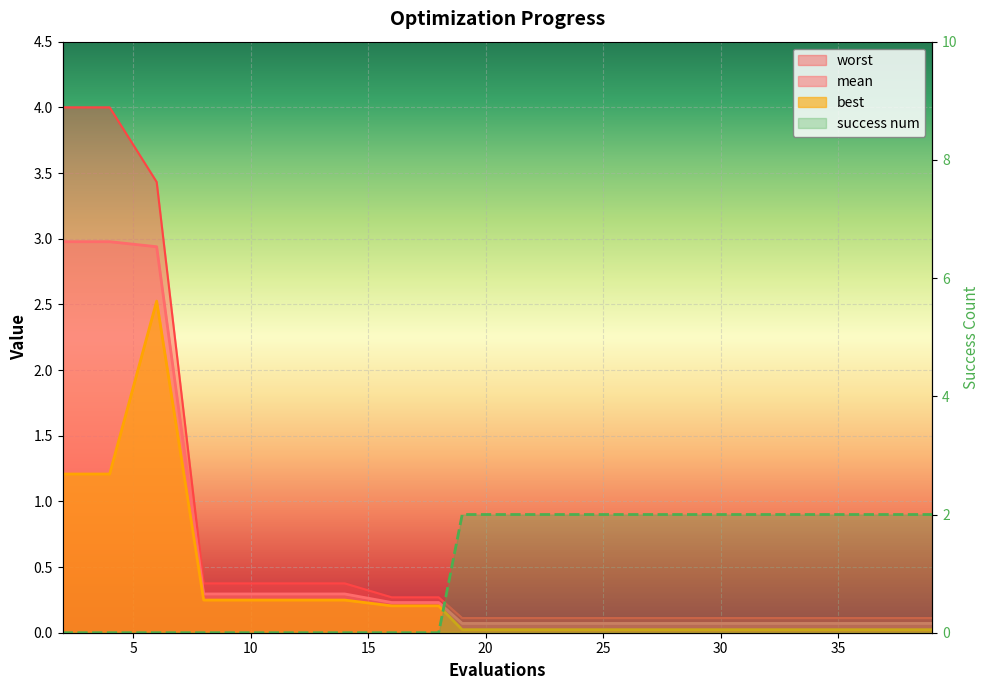

What are all the series names shown in the legend?

mean, best, worst, success num